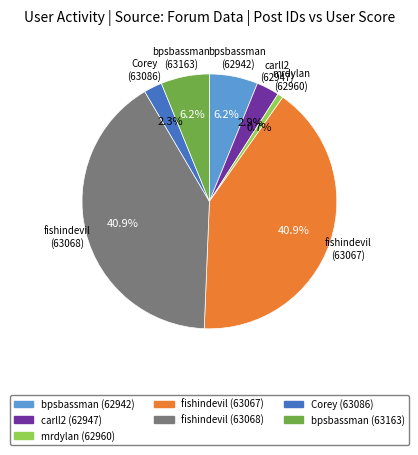

Which slice is the smallest?

mrdylan (62960)